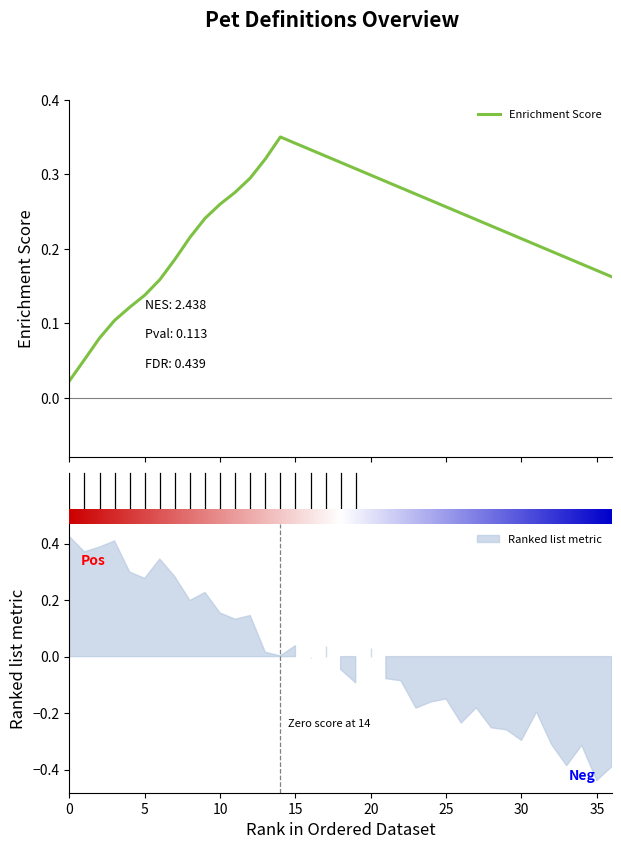

How many interior local peaks (higher than both neighbors) does the data have?

1